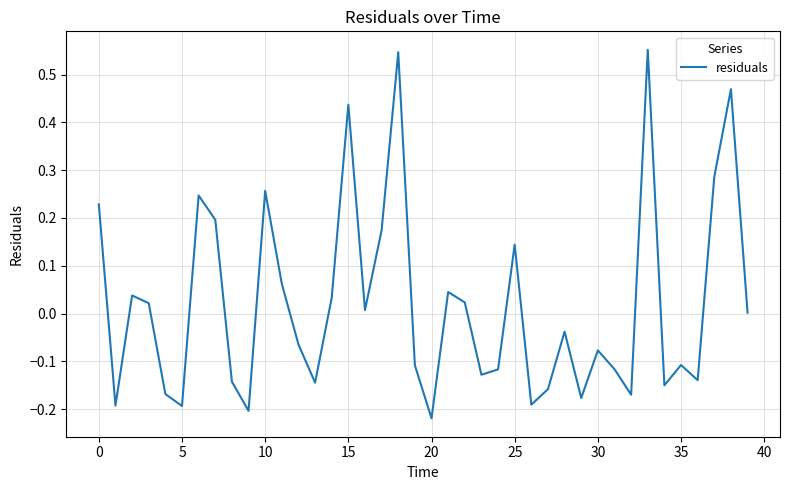

What is the difference between the maximum and minimum values?

0.8